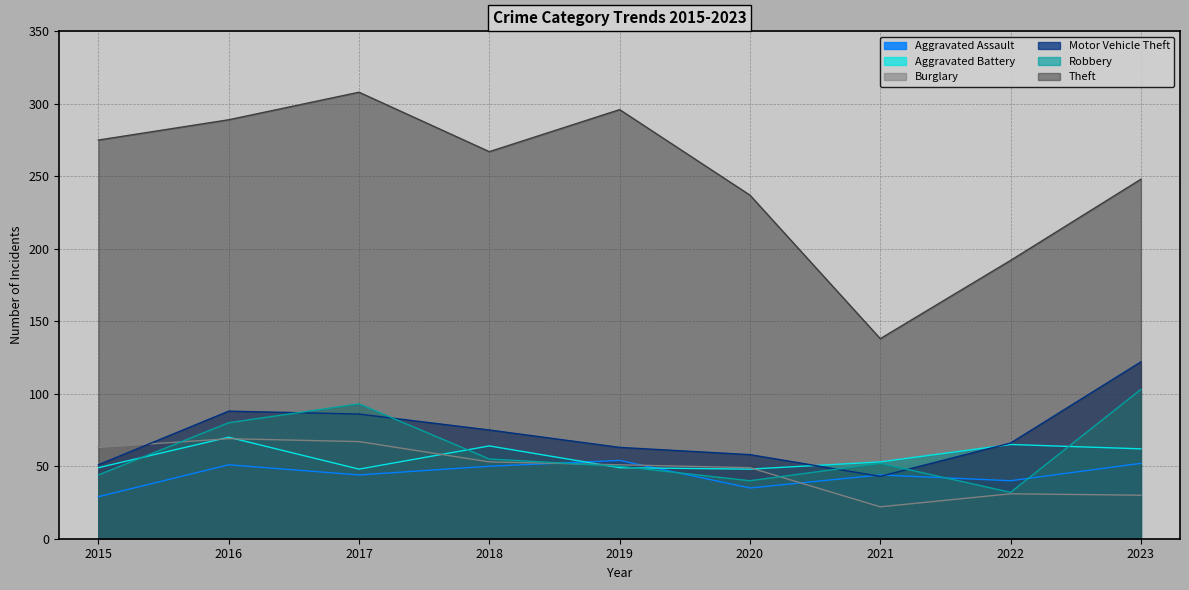

Which series has the largest total across all categories?

Theft